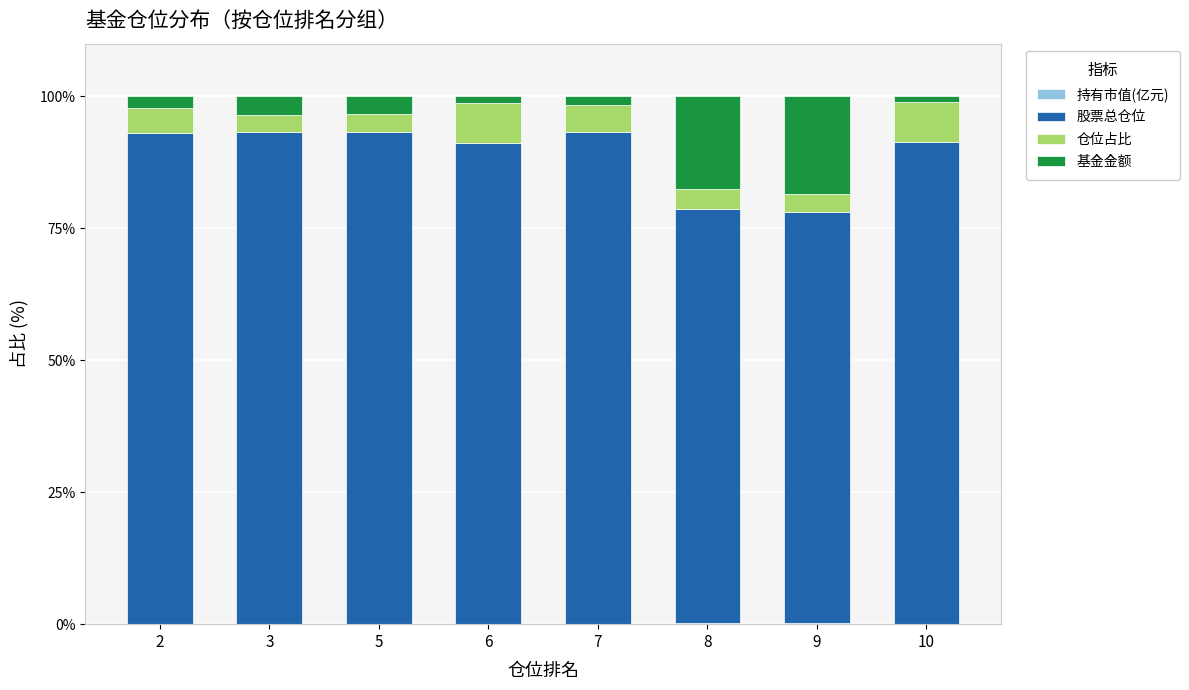

Are the bars horizontal?

No